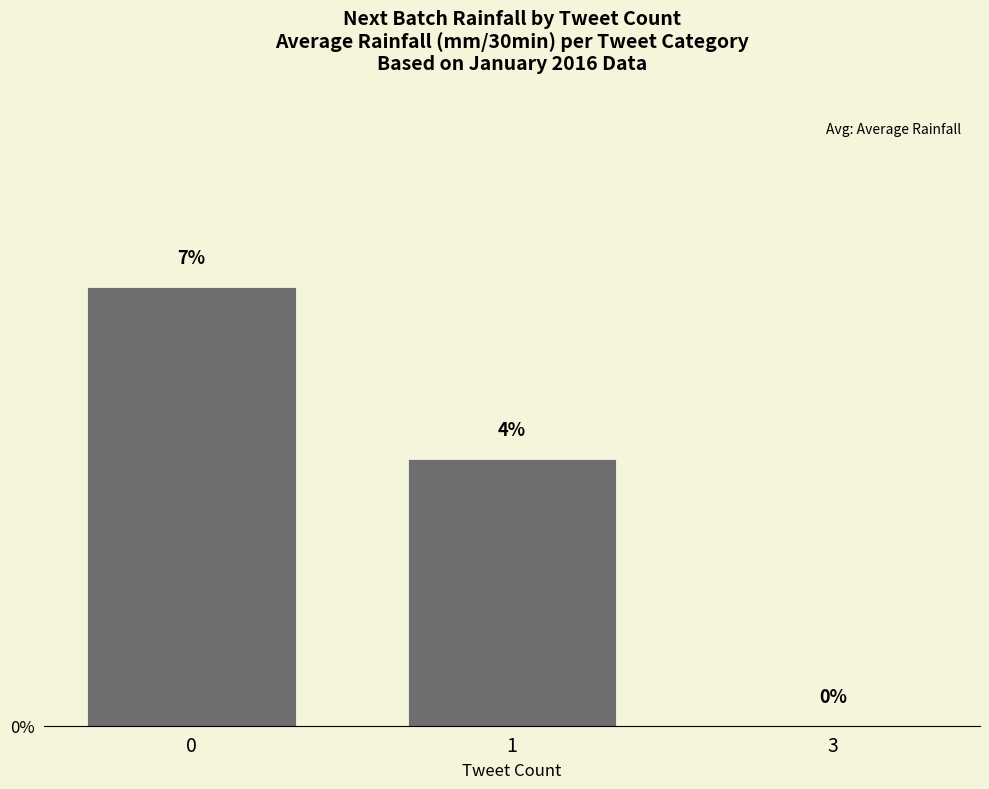

The chart shows a value of 0.0 at 1. True or false?

True